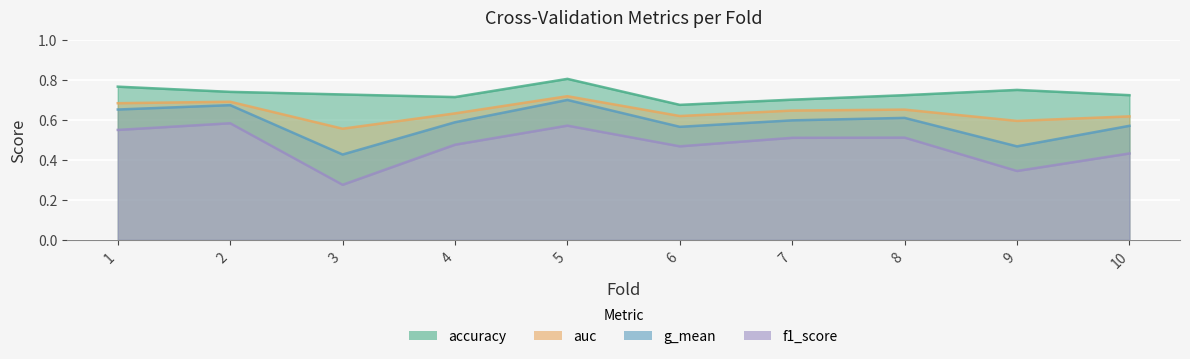

Which series has the largest total across all categories?

accuracy